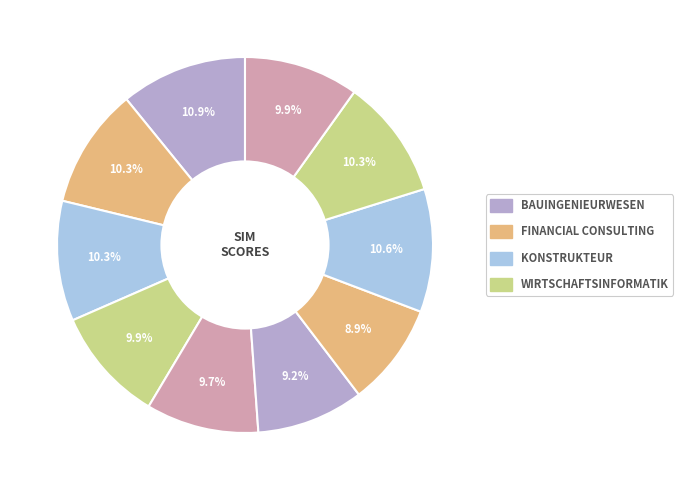

How many segments does this pie chart have?

10